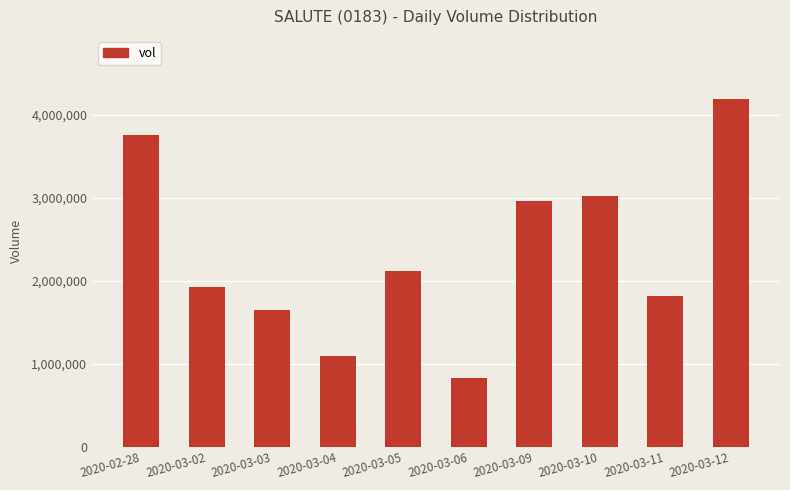

The value at 2020-03-03 is 354345. True or false?

False